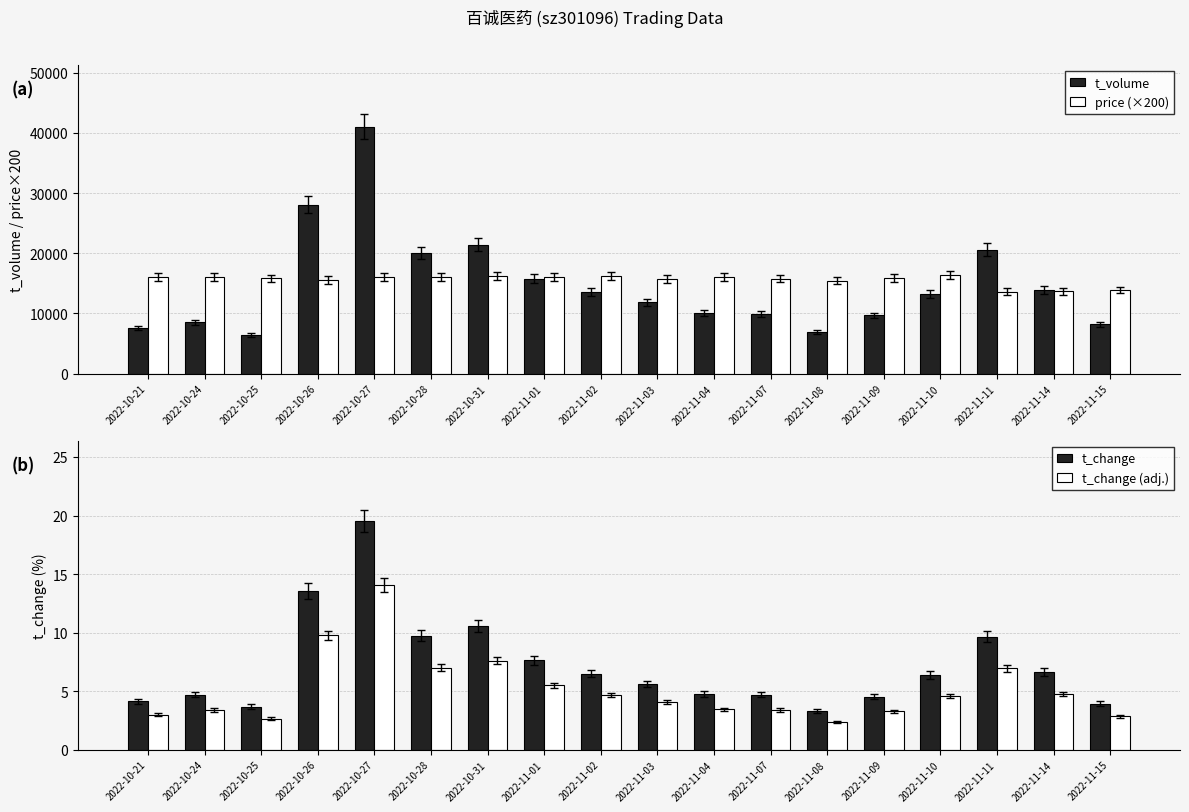

Where is price (×200) nearest to the value 14975?

2022-11-08